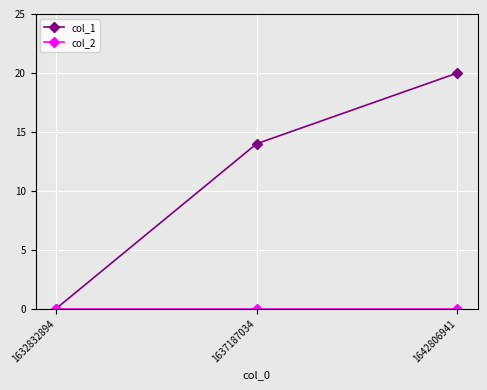

True or false: col_1 has a value of 14 at 1637187034.

True